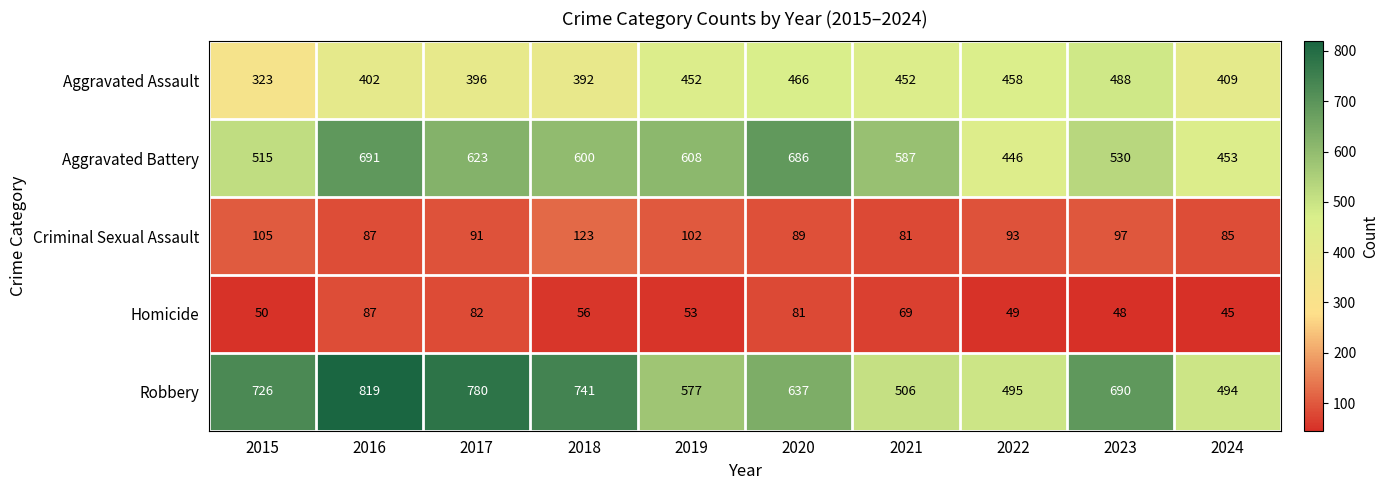

At which label does Criminal Sexual Assault first exceed 93?

2015